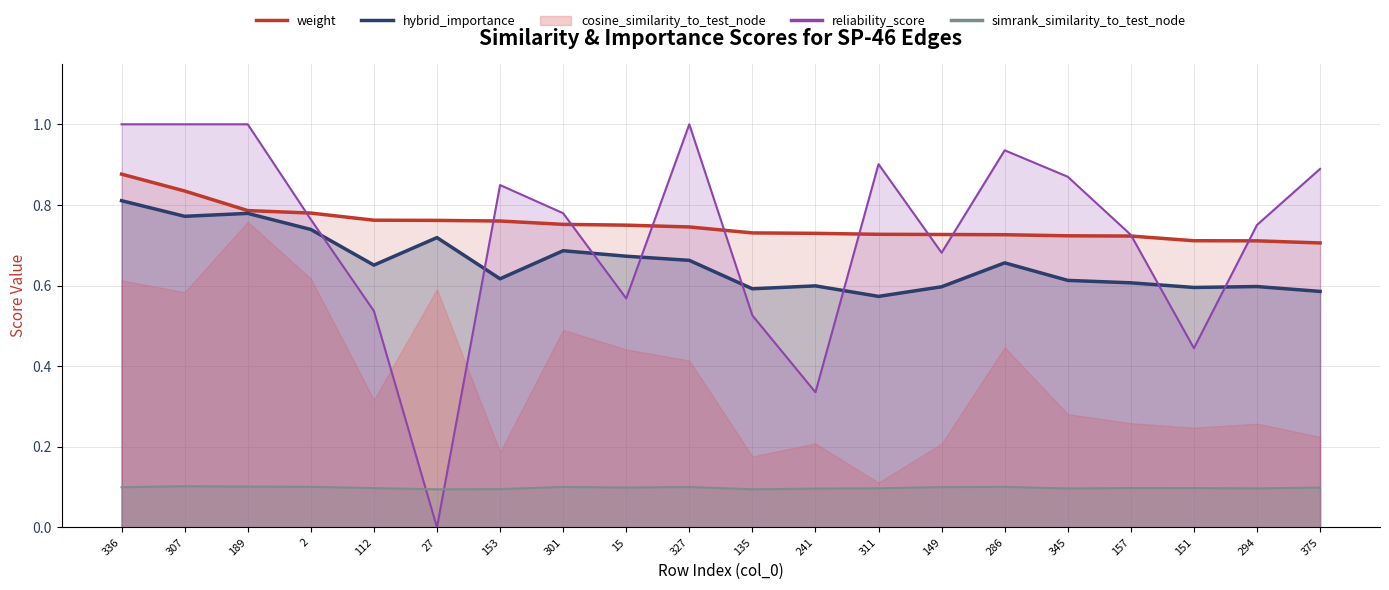

How many data points does each series have?

20